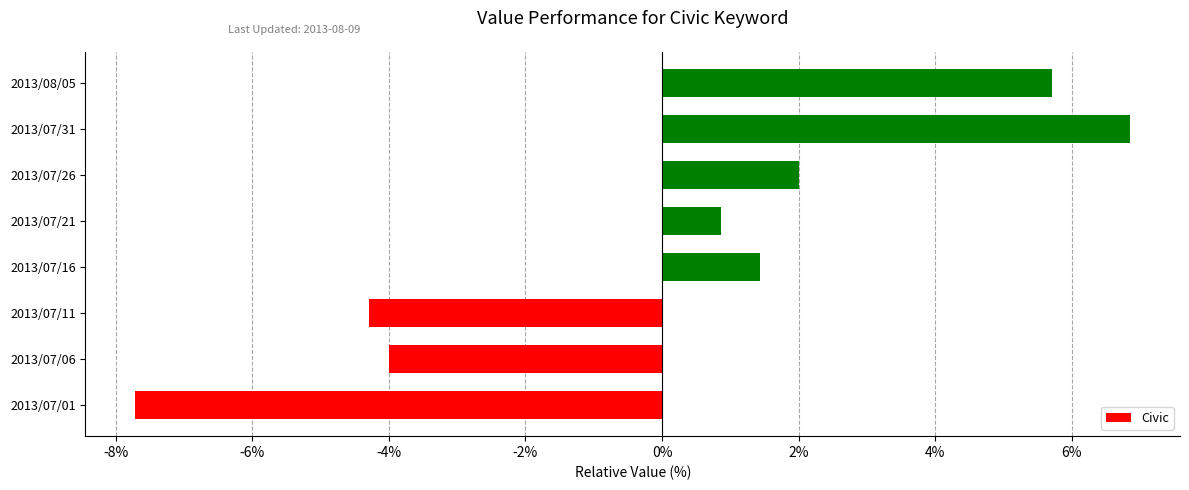

How many negative values are there?

3